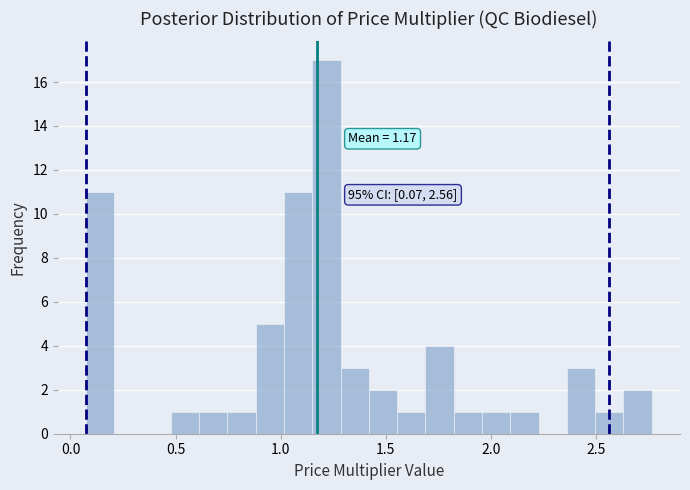

Around what value on the x-axis is the tallest bar? Give the approximate position of its centre, as read against the axis.

1.20